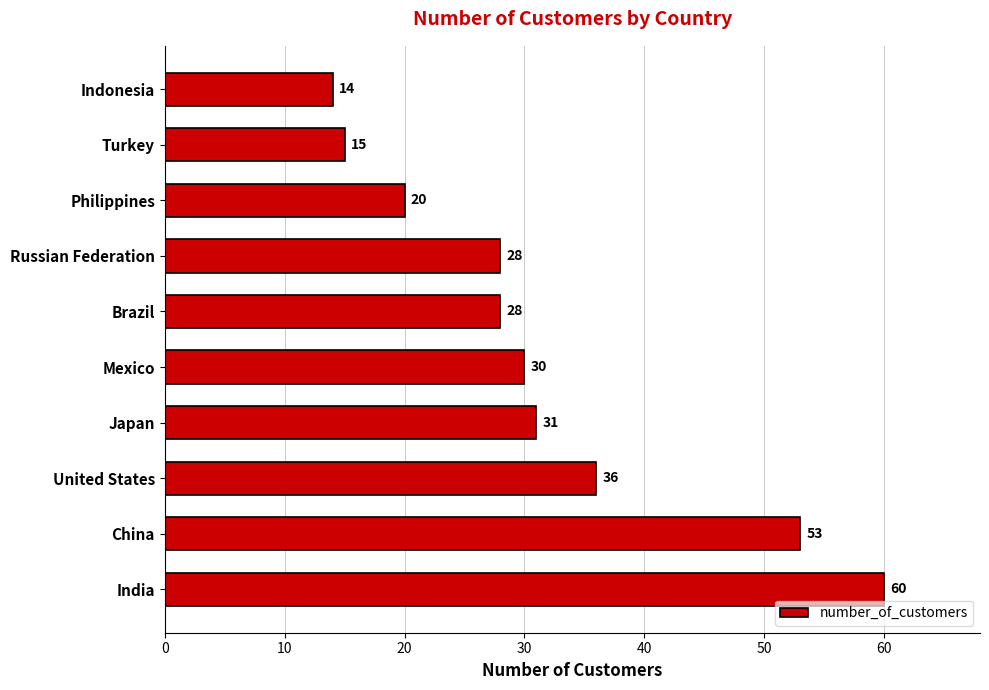

Between Turkey and China, which is larger?

China